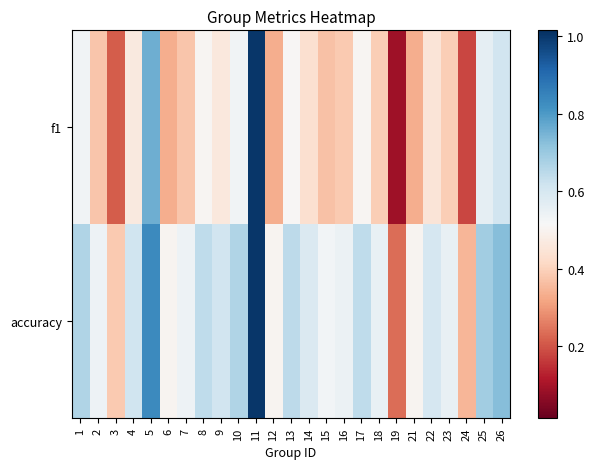

How many series are shown in this chart?

2